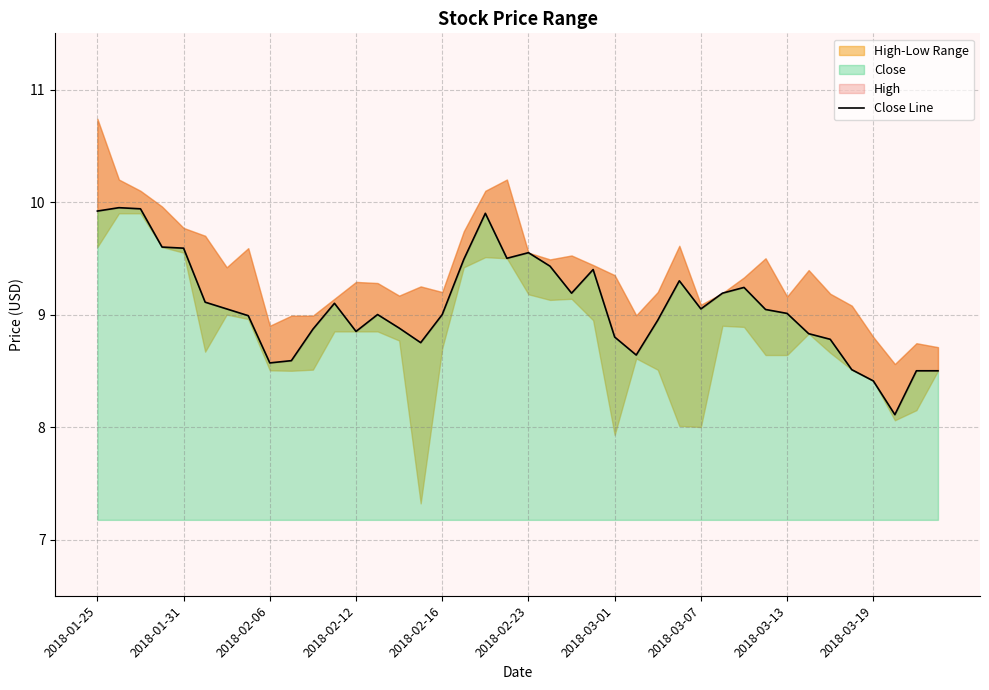

What is the maximum value for Close?

9.9